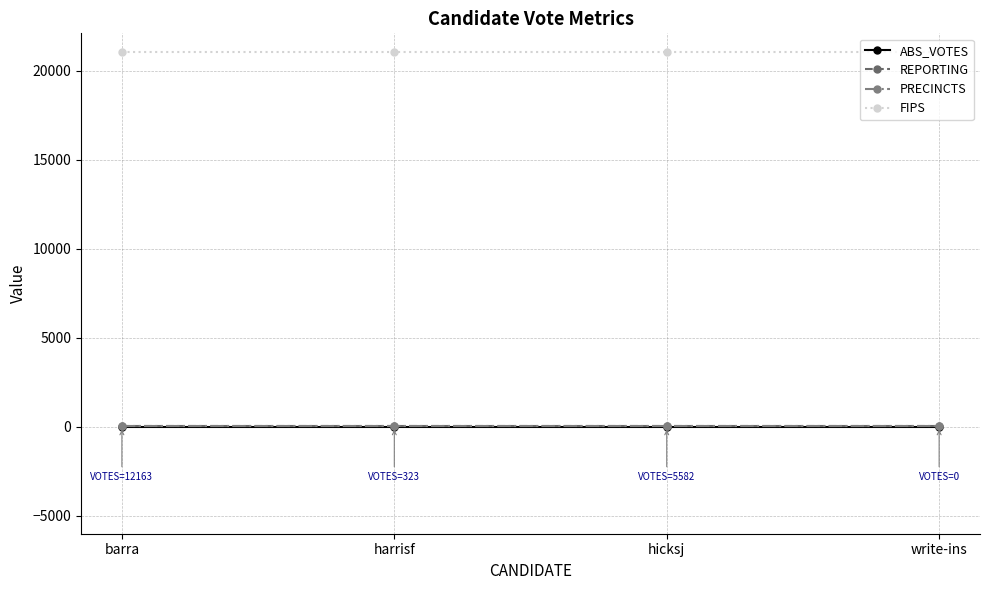

Is this an area chart (filled region under the line)?

No